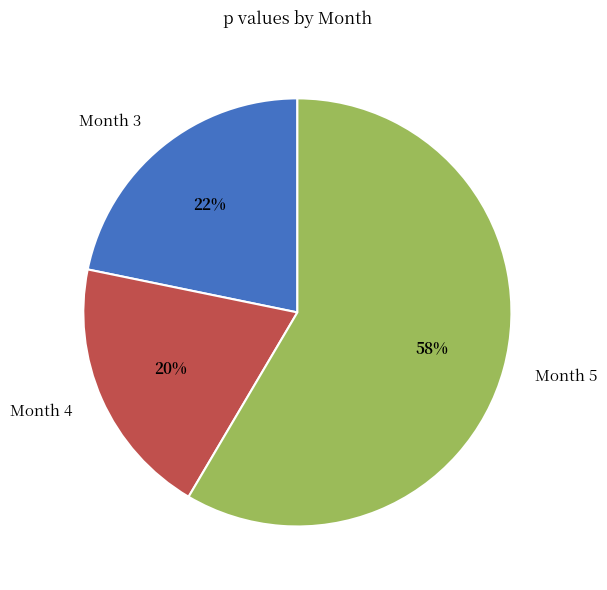

How many segments does this pie chart have?

3